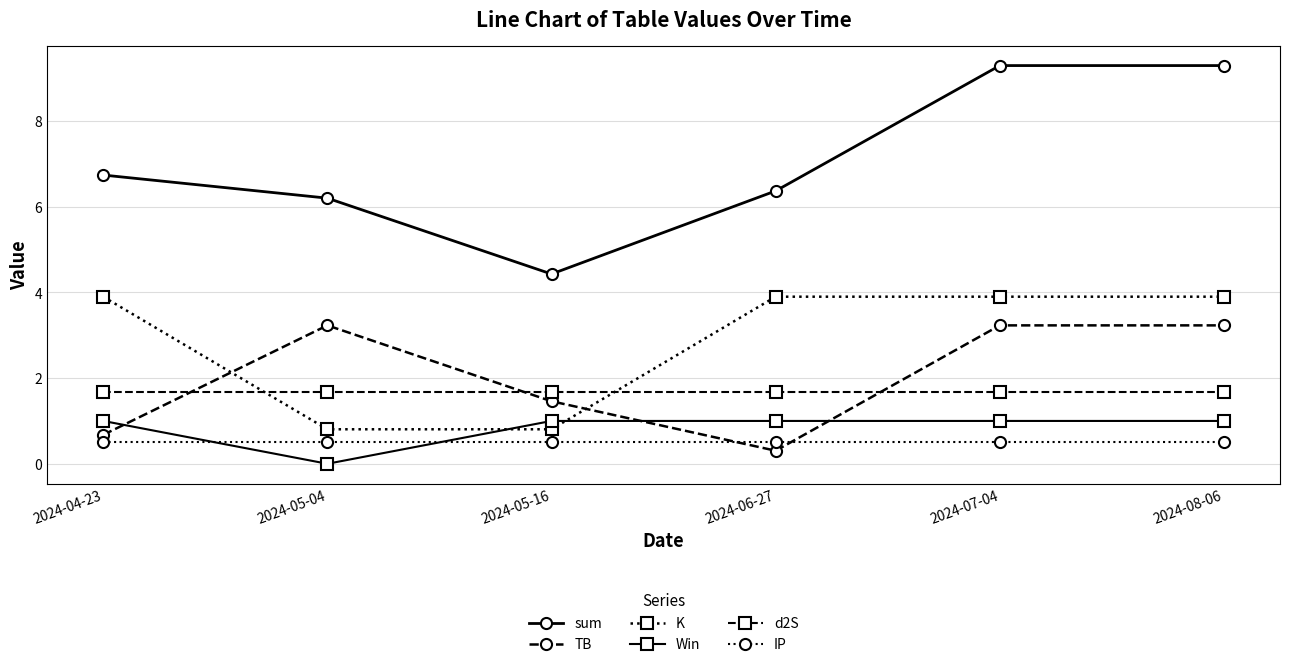

Read the TB value at 2024-08-06.

3.2